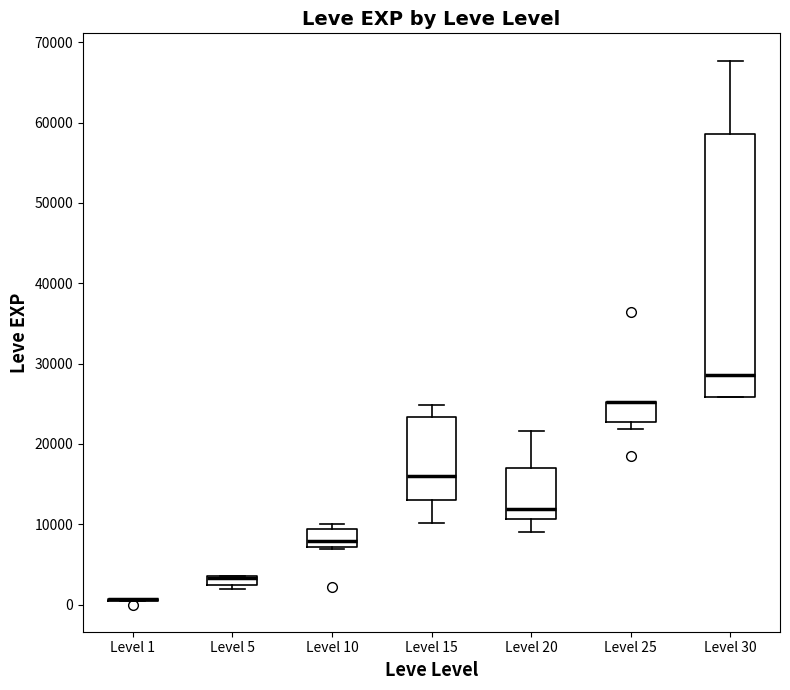

Comparing the boxes themselves (not the whiskers), which one is the tallest?

Level 30